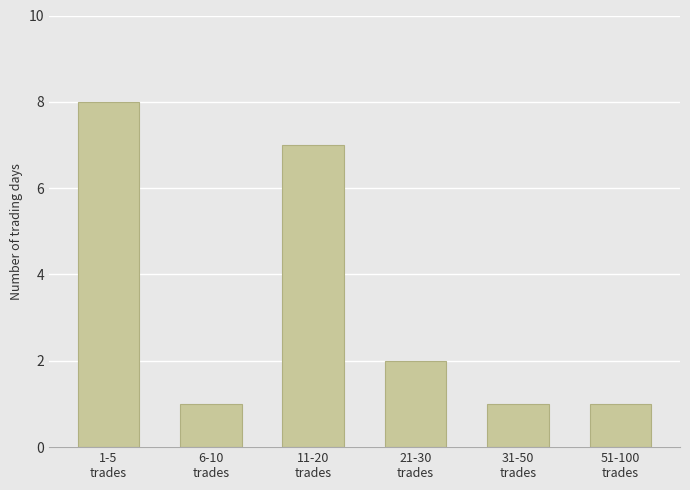

The value at 1-5
trades is 3. True or false?

False